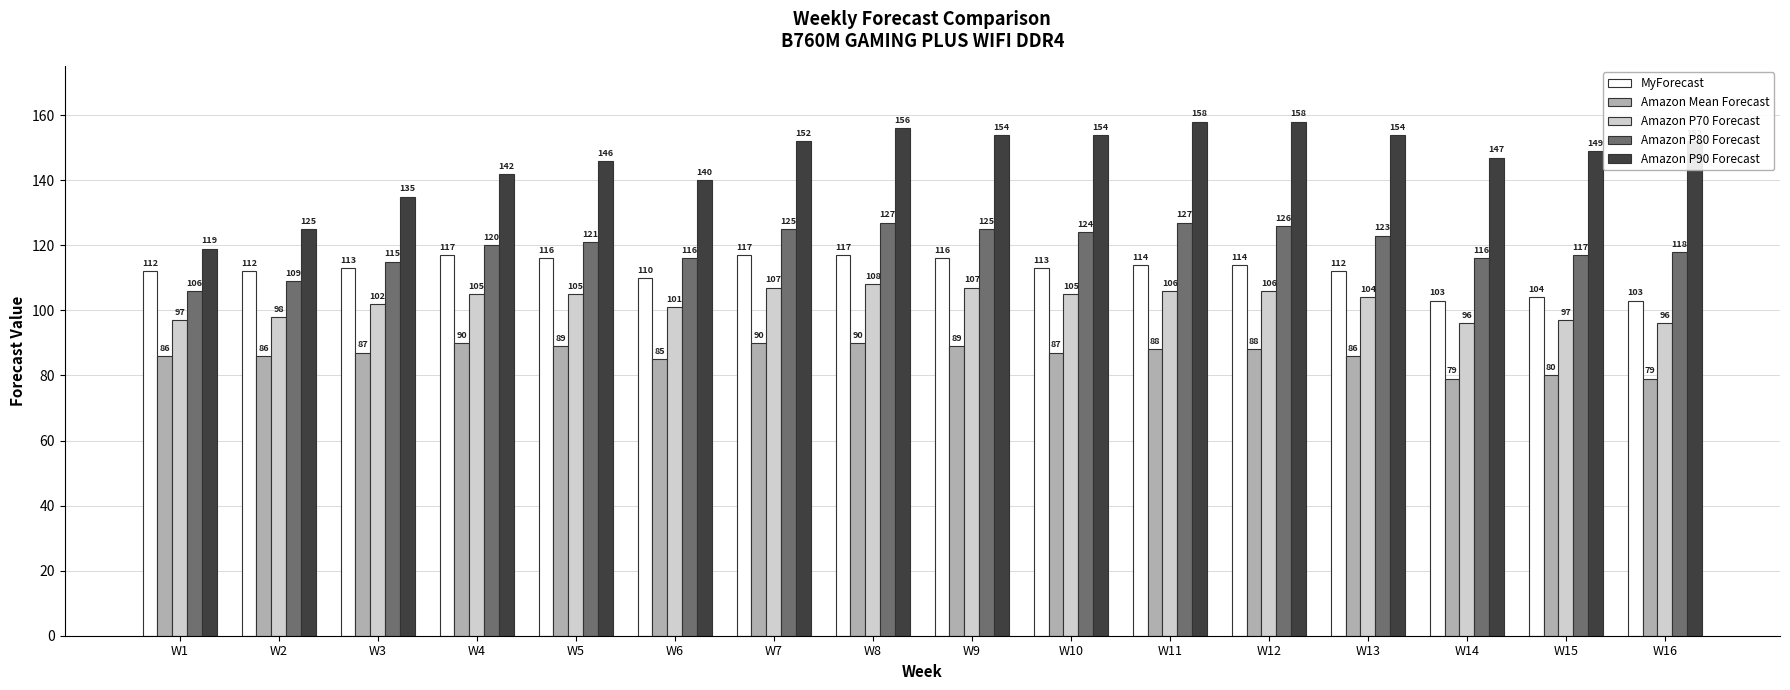

At which label does Amazon P80 Forecast reach its minimum?

W1